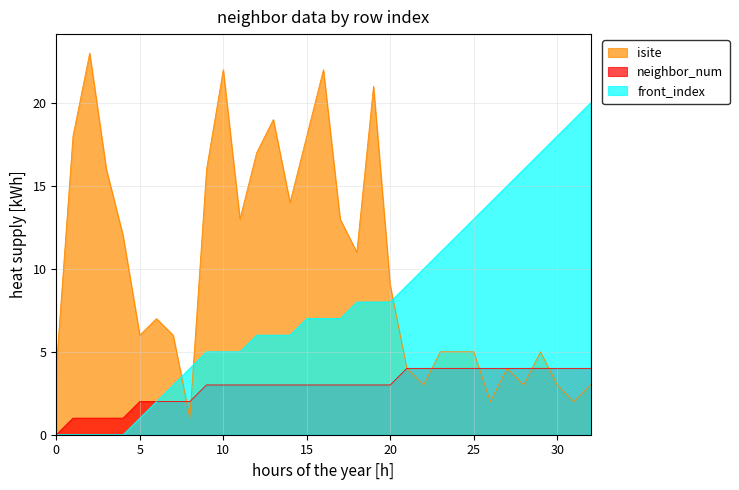

What is the total value across all series at 4?

13